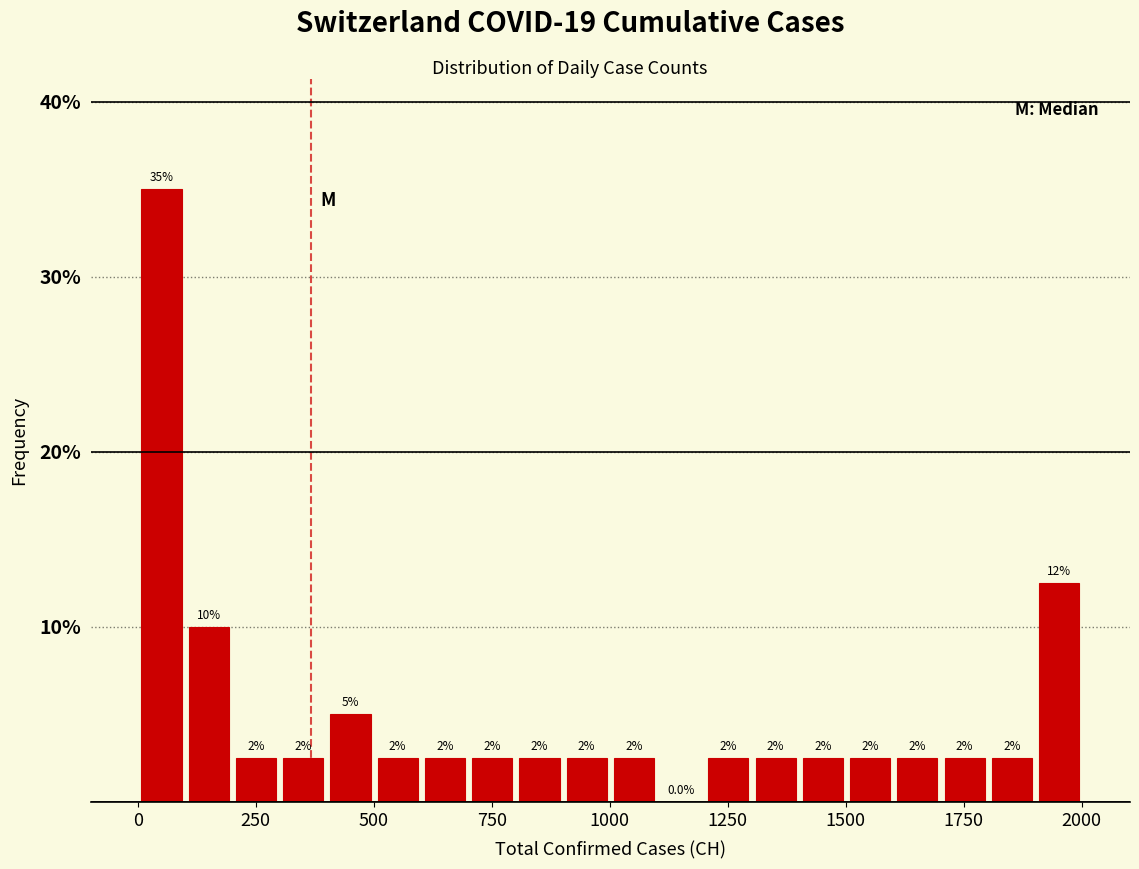

Read against the x-axis, roughly where is the centre of the tallest bar?

50